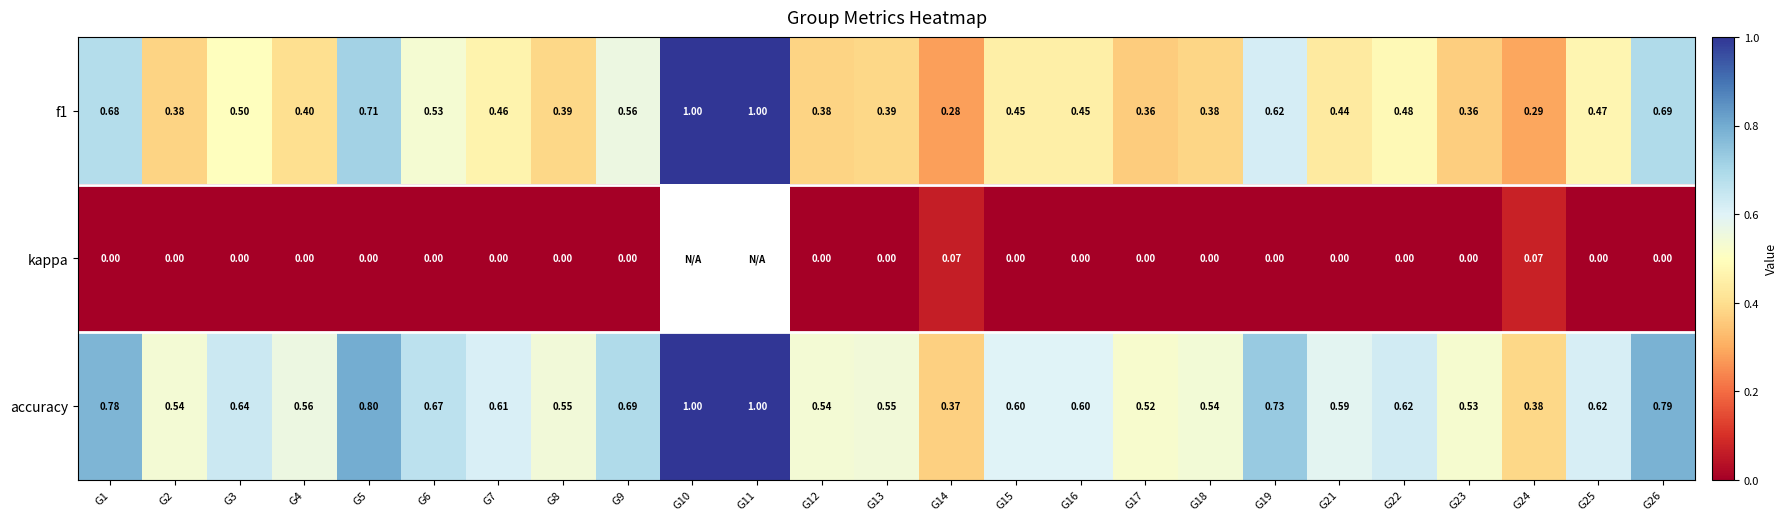

Read the f1 value at G21.

0.4